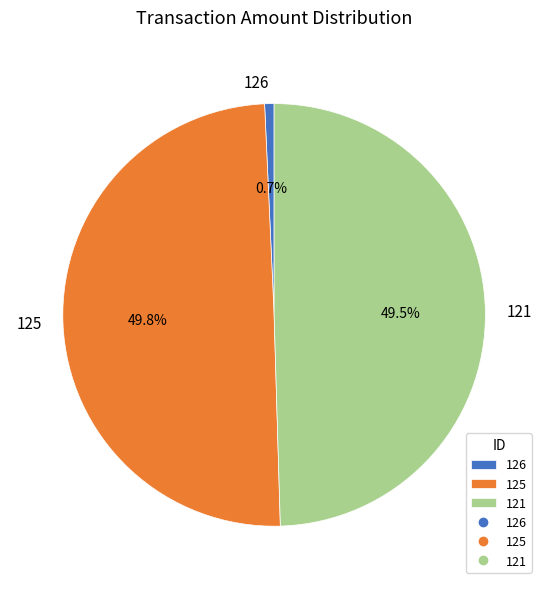

Approximately how many times larger is the value at 125 compared to 121?

1.0